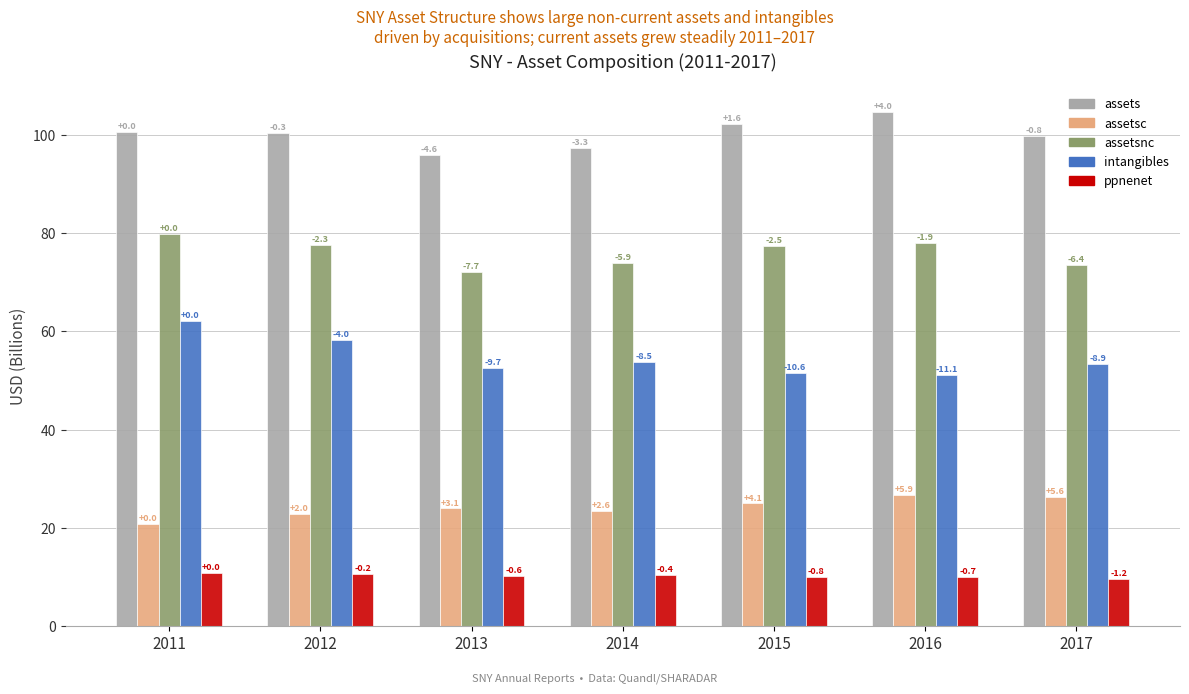

What is the greatest value displayed?

104.7